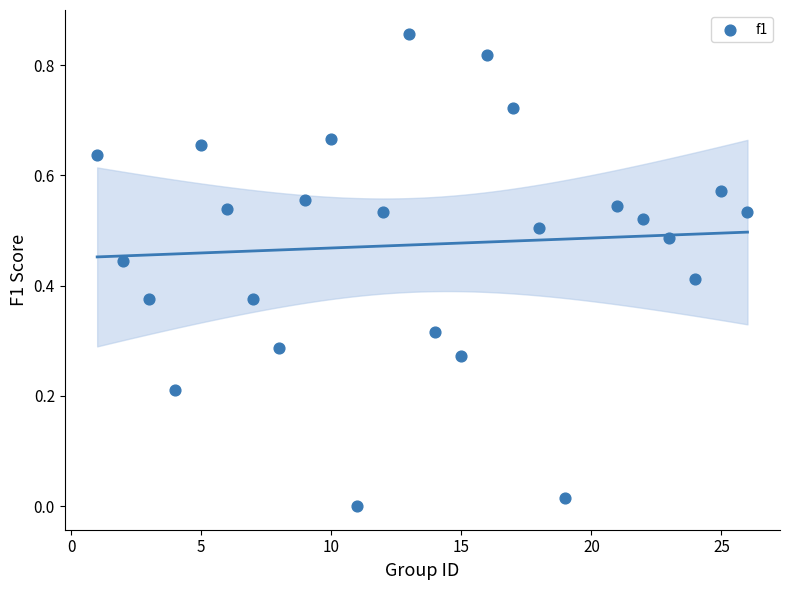

What is the range of X values (max minus min)?

25.0